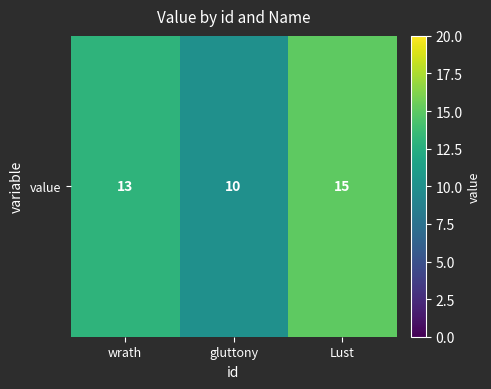

Which category has the highest value across all series?

Lust